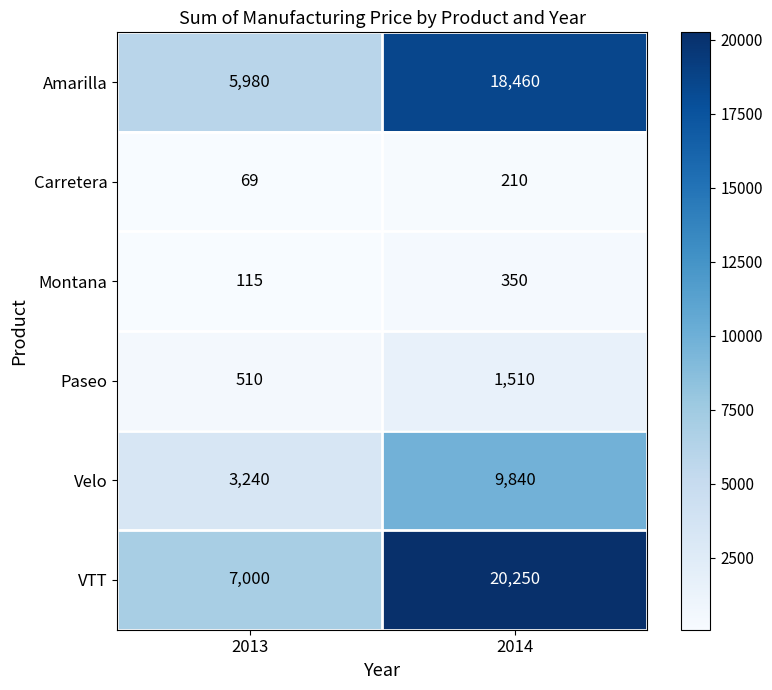

What value does the VTT series have at 2014, to the nearest 10?

20250